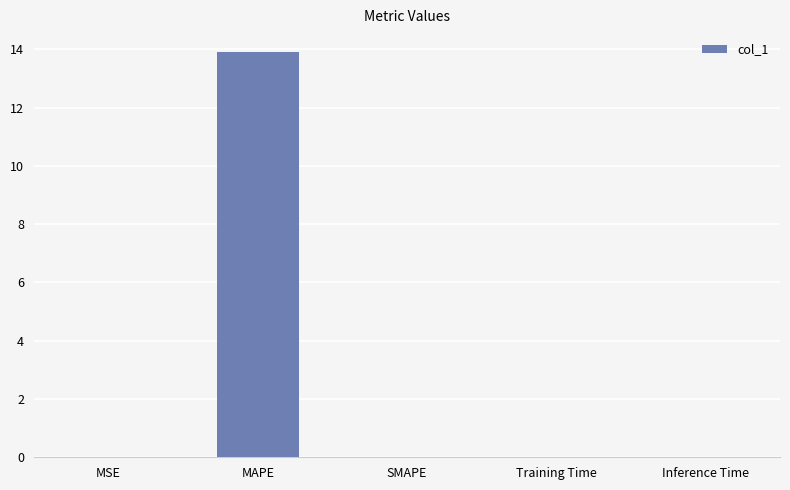

What is the sum of all values?

13.9